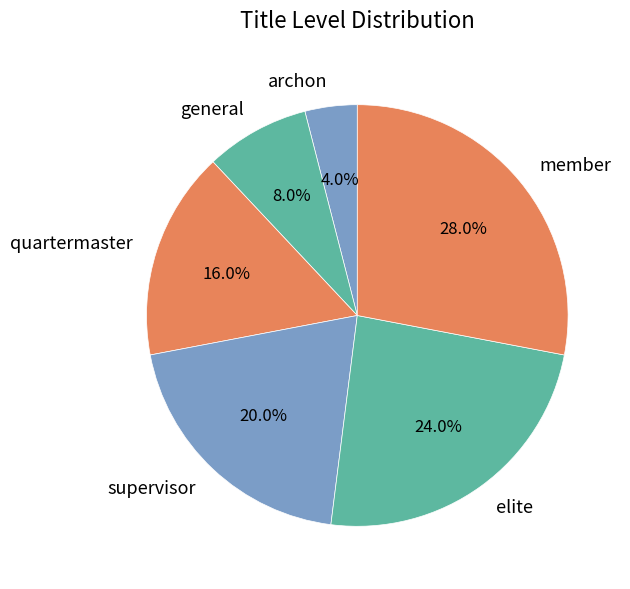

Count the number of slices in the pie.

6